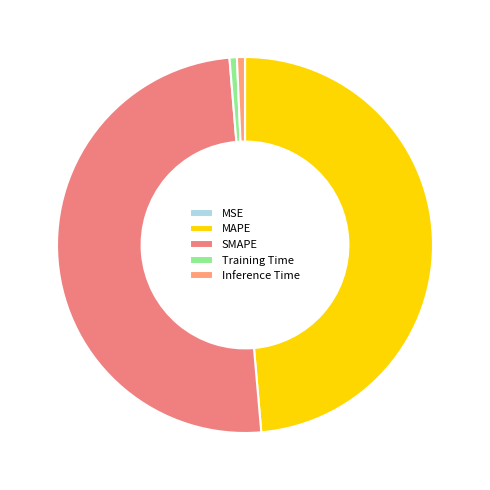

Rank the categories by value from lowest to highest.

MSE, Training Time, Inference Time, MAPE, SMAPE